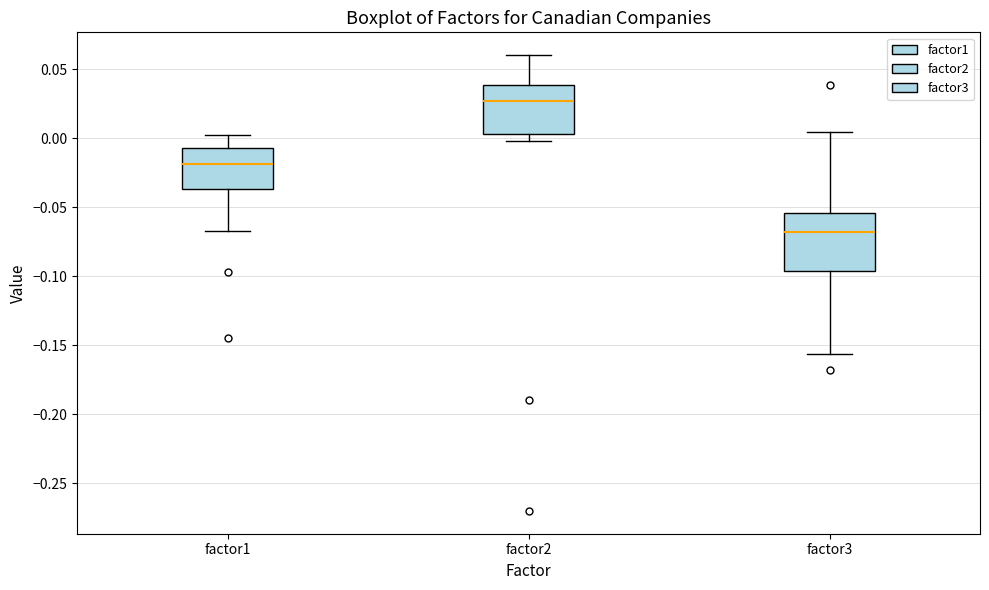

Where does the median line of the box for factor3 sit on the y-axis? The values are not printed on the chart, so give them approximately, as read against the axis.

-0.070